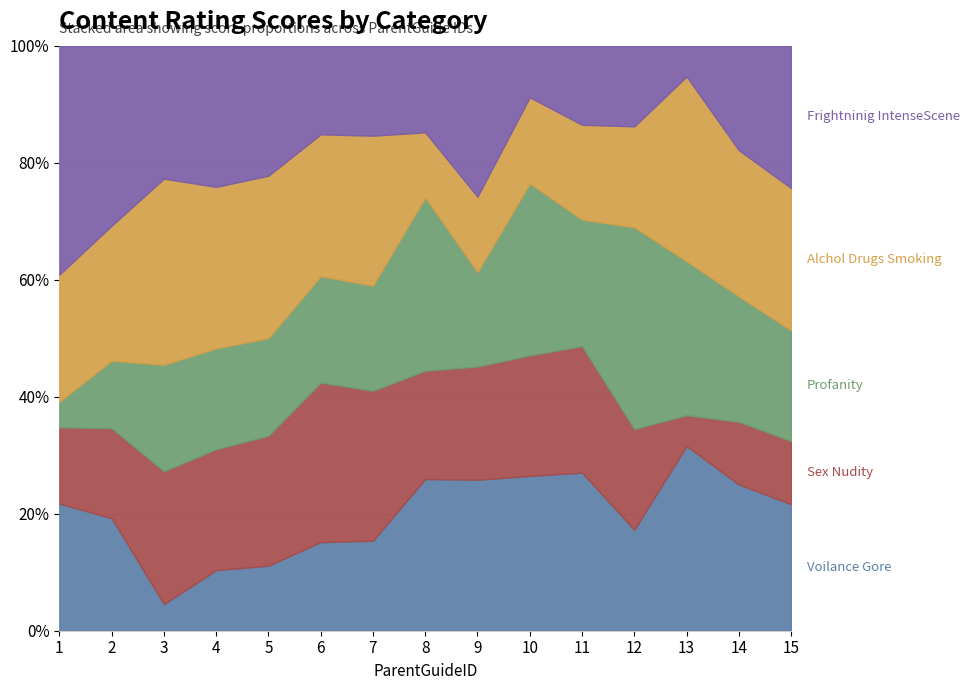

Between which two adjacent categories do Profanity and Sex_Nudity first intersect?

7 and 8